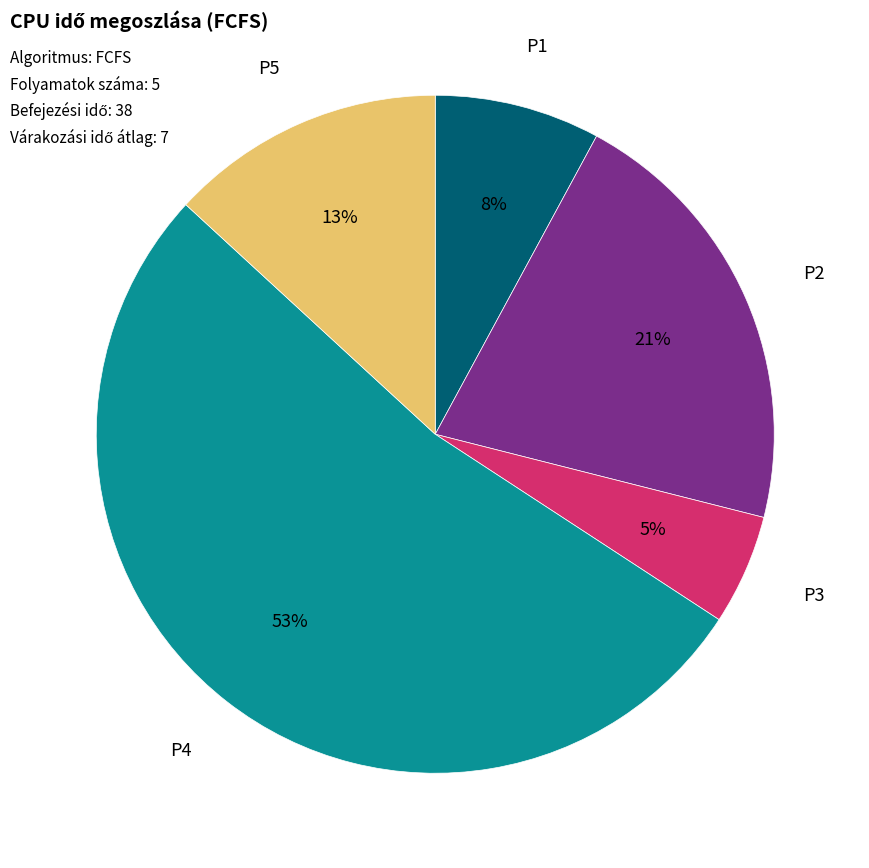

Does any single category account for the majority?

Yes